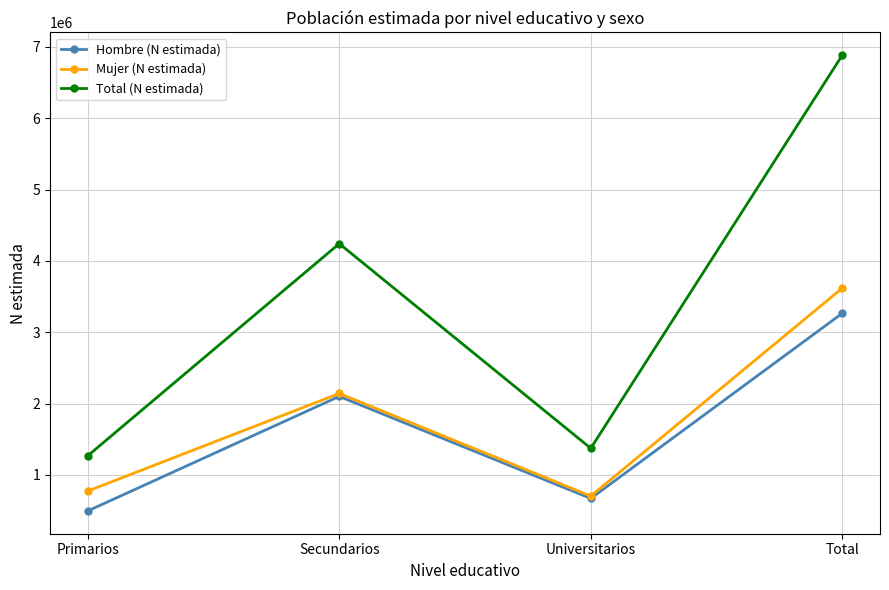

How many lines are shown in the chart?

3